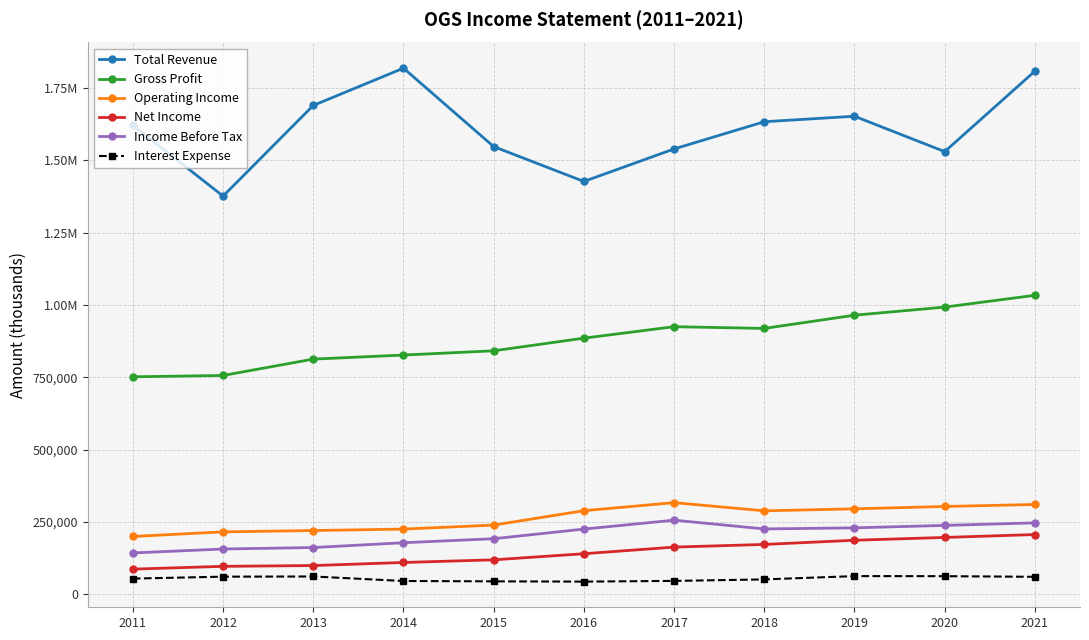

What are all the series names shown in the legend?

Total Revenue, Gross Profit, Operating Income, Net Income, Income Before Tax, Interest Expense